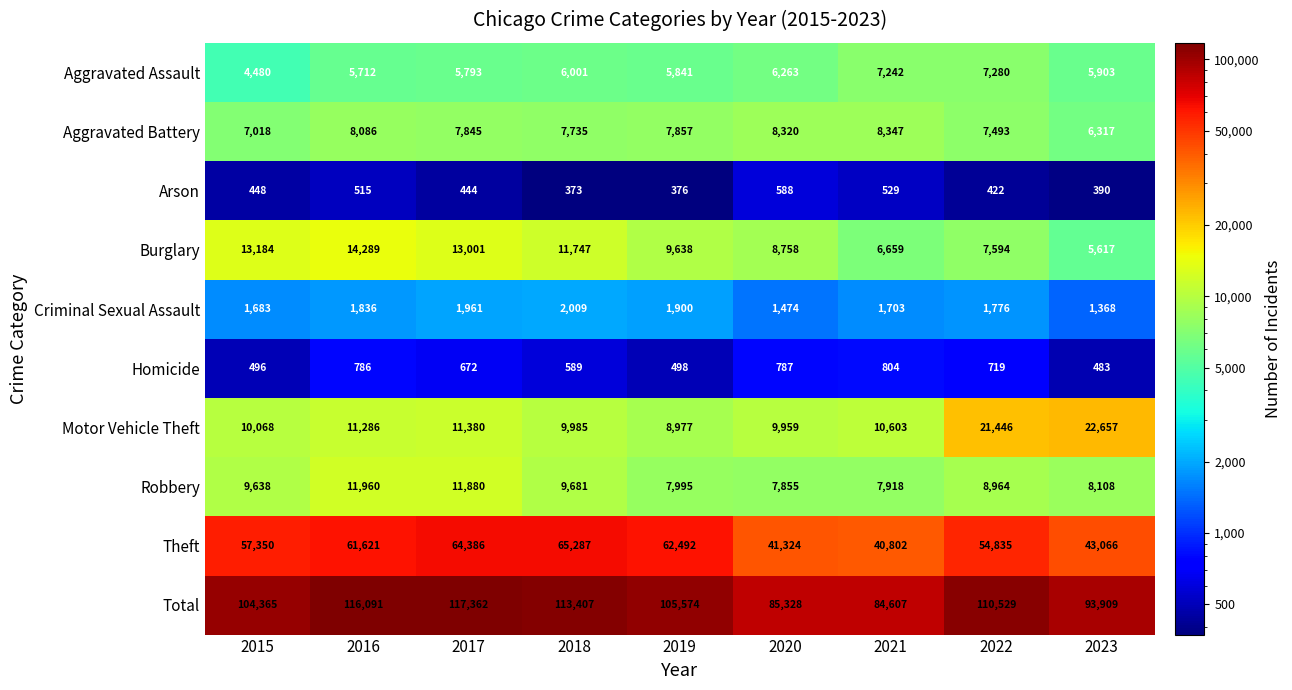

What is the difference between the highest and lowest values at 2021?

84078